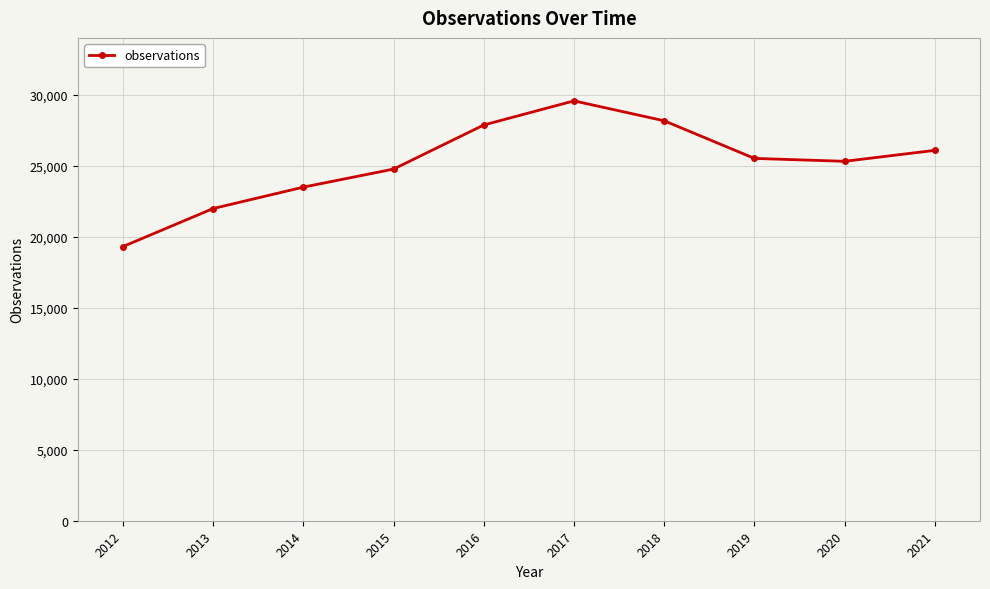

At which label does the data first exceed 25515?

2016